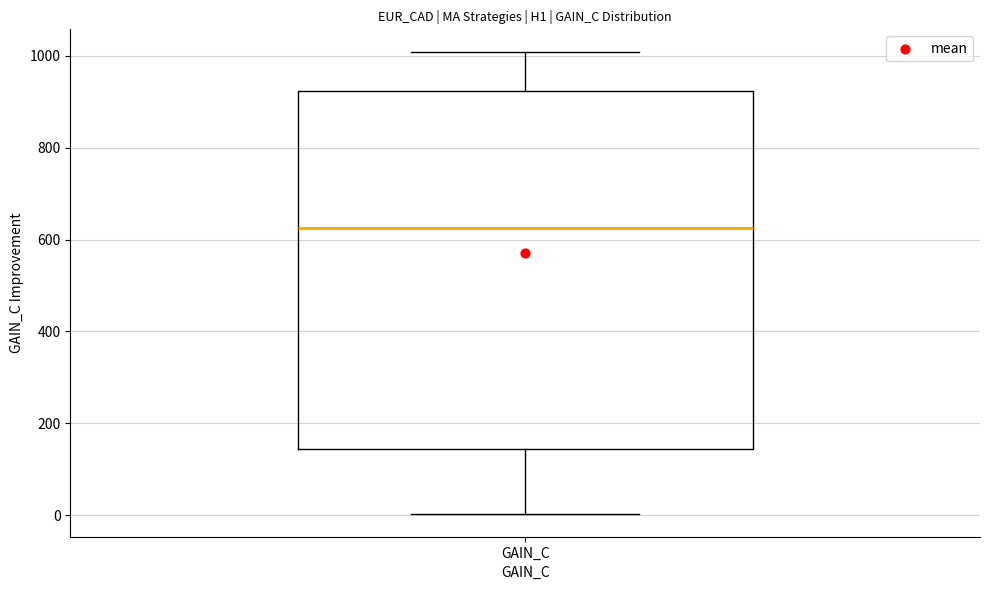

Transcribe this box plot: give where the median line is, the range the box spans, and where the two whiskers end, as read against the y-axis. The values are not printed on the chart, so give them approximately, as read against the axis.

median 620, box 140 to 920, whiskers 0 to 1000